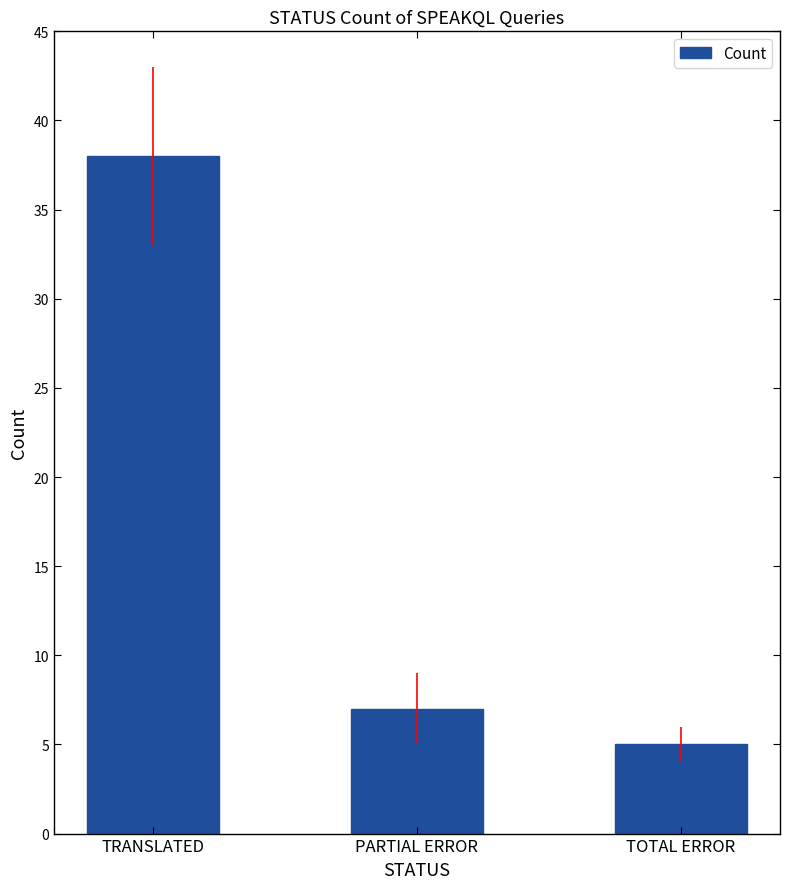

The value at PARTIAL ERROR is 10. True or false?

False